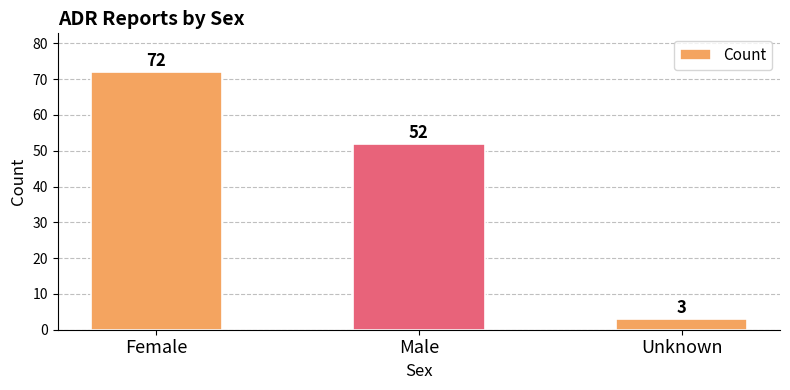

The value at Female is 16. True or false?

False